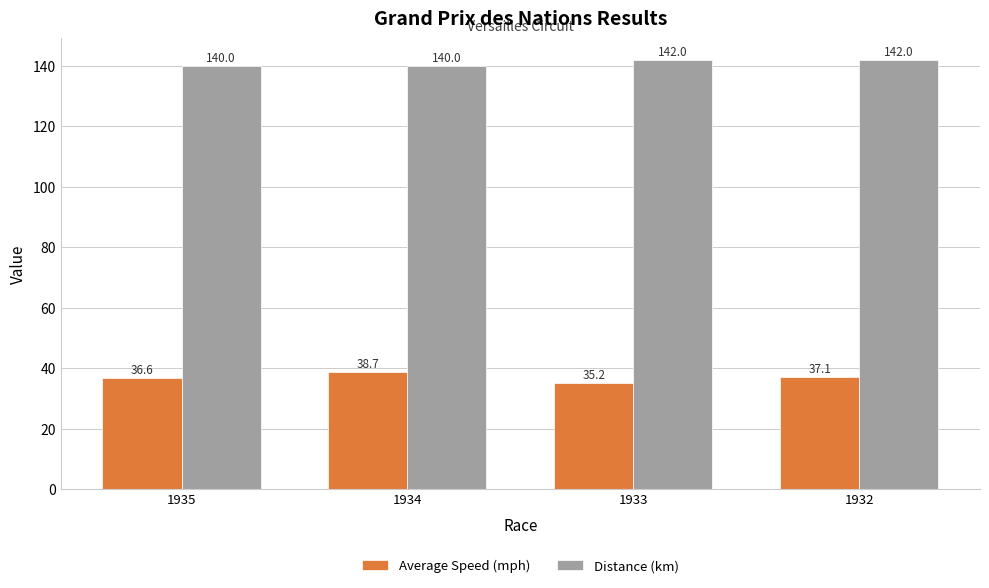

What is the greatest value displayed?

142.0